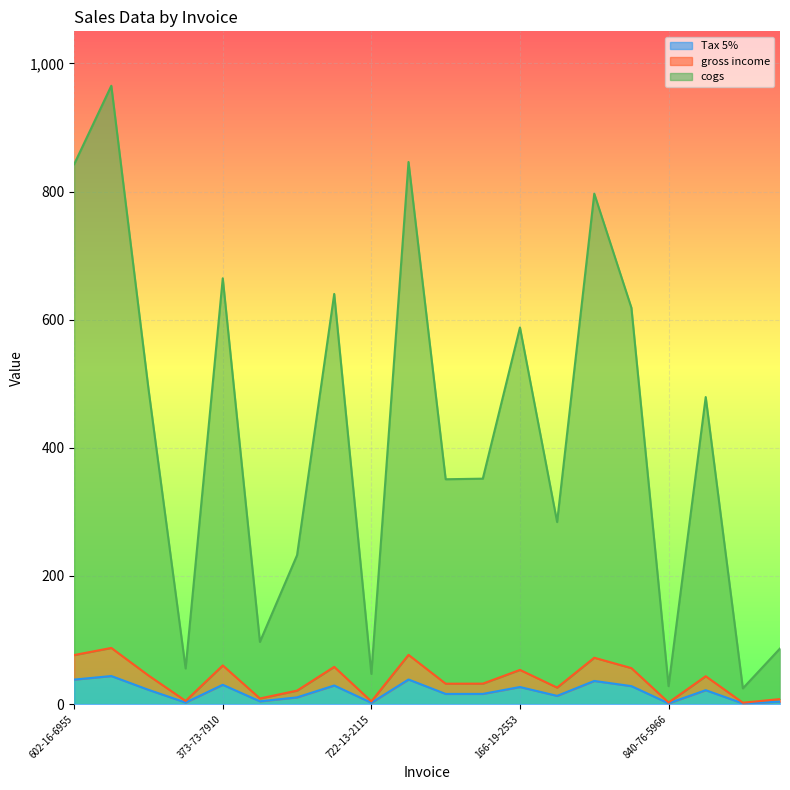

How many categories are shown in the chart?

20